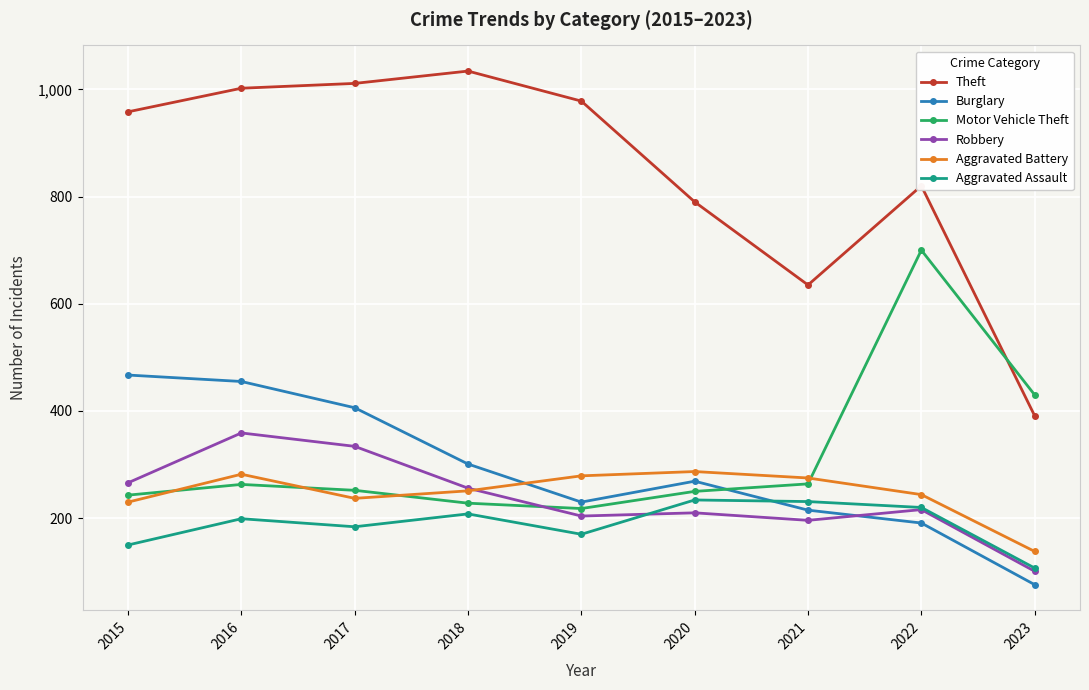

Which series has the widest spread of values?

Theft